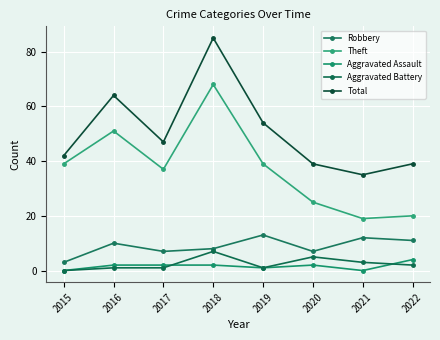

Which category has the lowest value in the Robbery series?

2015